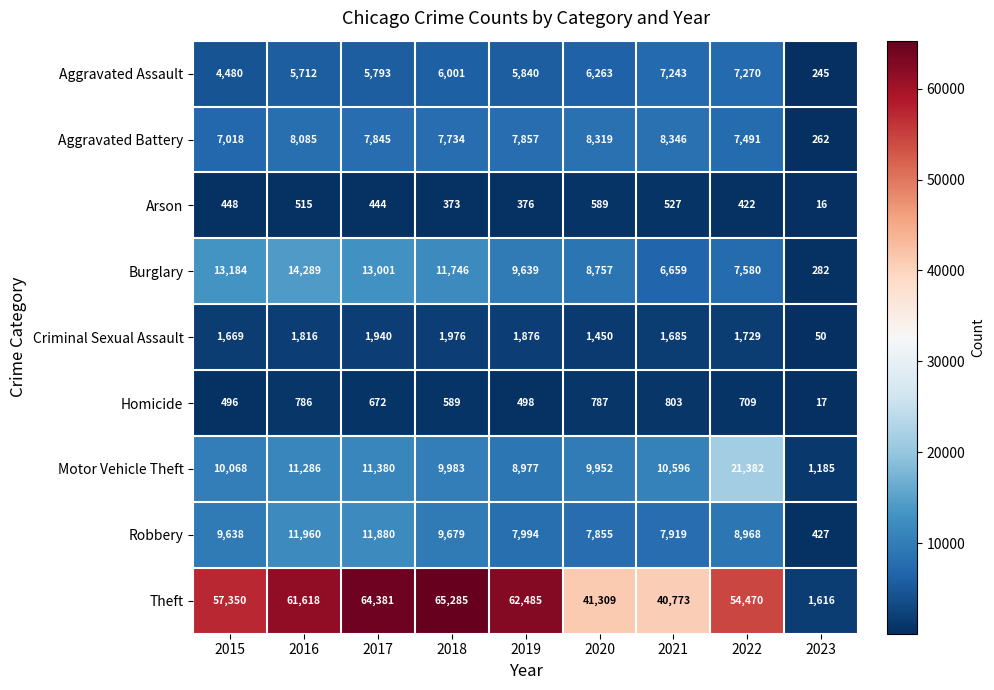

What is the lowest value of the Arson series?

16